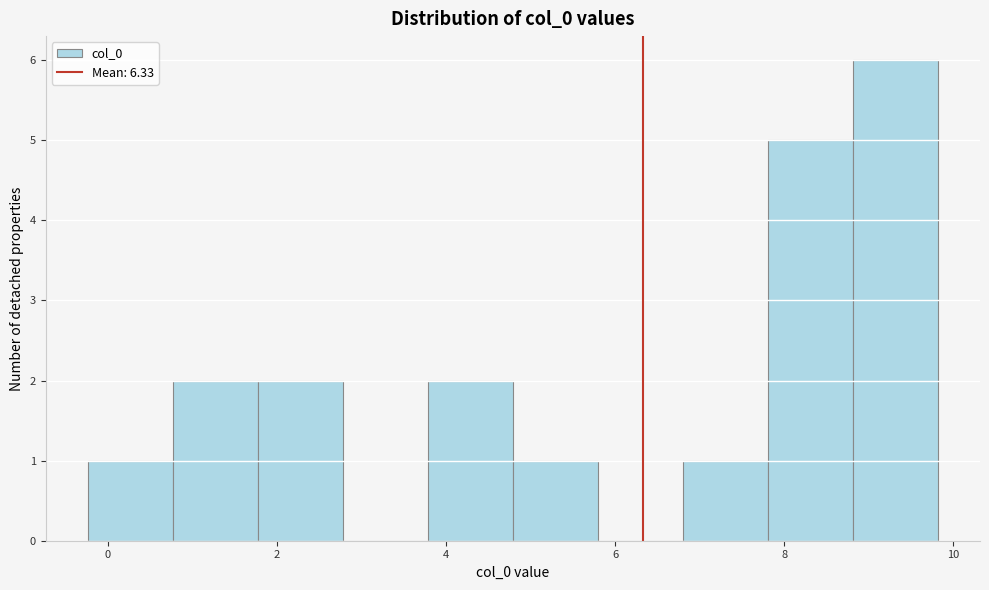

Reading left to right, transcribe this chart: for each bar, give the range it covers on the x-axis and its height. Neither the bar edges nor the heights are printed on the chart, so give them approximately, as read against the axes.

-0.2 to 0.8: 1
0.8 to 1.8: 2
1.8 to 2.8: 2
2.8 to 3.8: 0
3.8 to 4.8: 2
4.8 to 5.8: 1
5.8 to 6.8: 0
6.8 to 7.8: 1
7.8 to 8.8: 5
8.8 to 9.8: 6